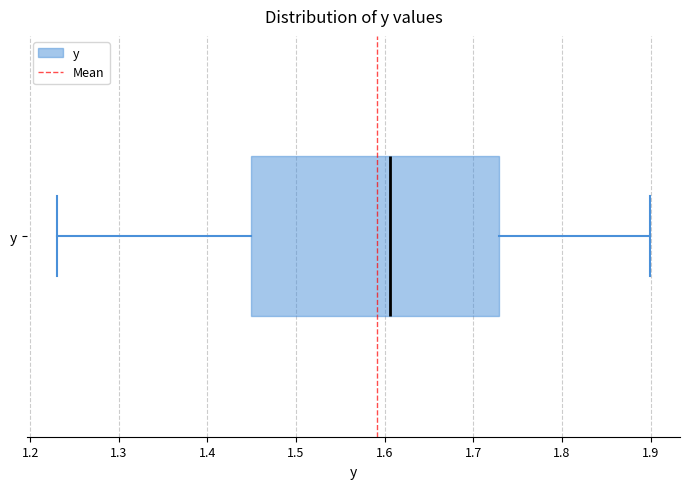

Where does the median line of the box for y sit on the x-axis? The values are not printed on the chart, so give them approximately, as read against the axis.

1.61